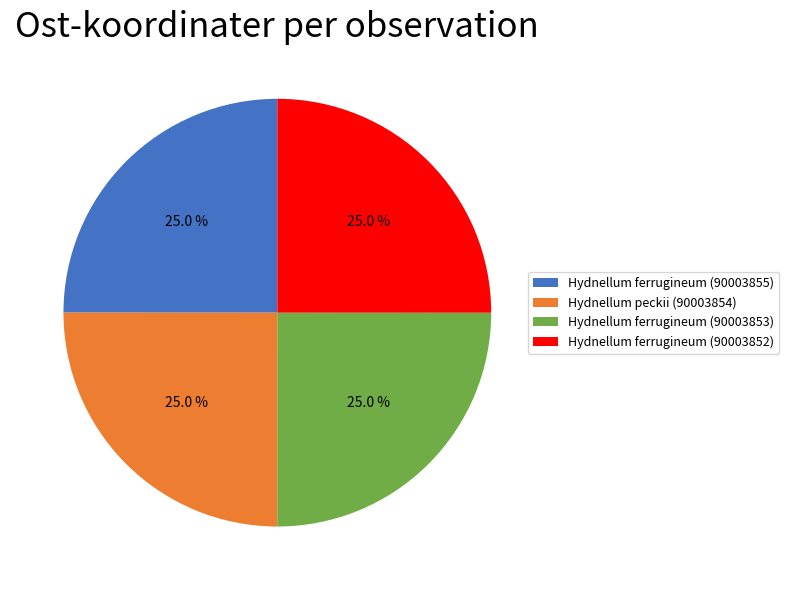

What percentage do Hydnellum ferrugineum (90003855) and Hydnellum peckii (90003854) together represent?

50.0%